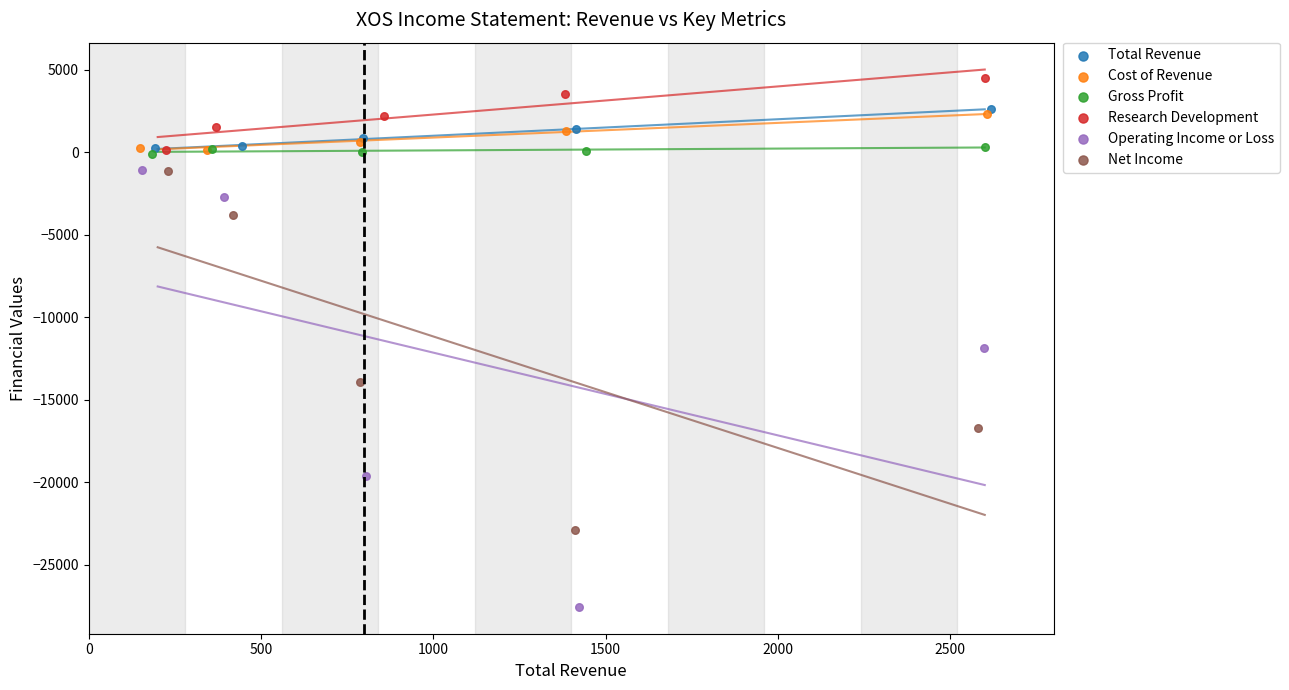

Which series contains the highest Y value?

Research Development